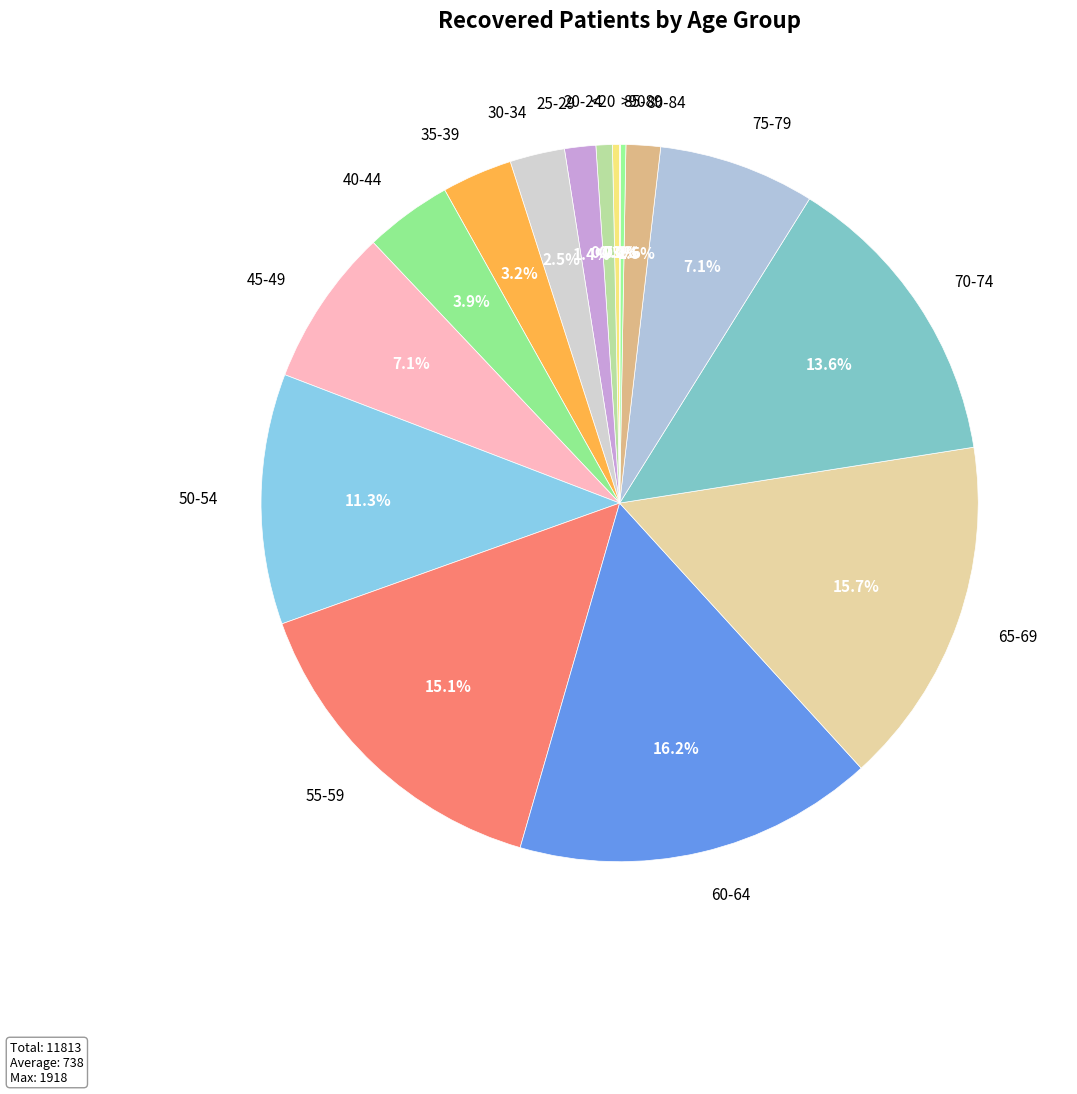

Do 70-74 and 45-49 together represent more than half of the pie?

No